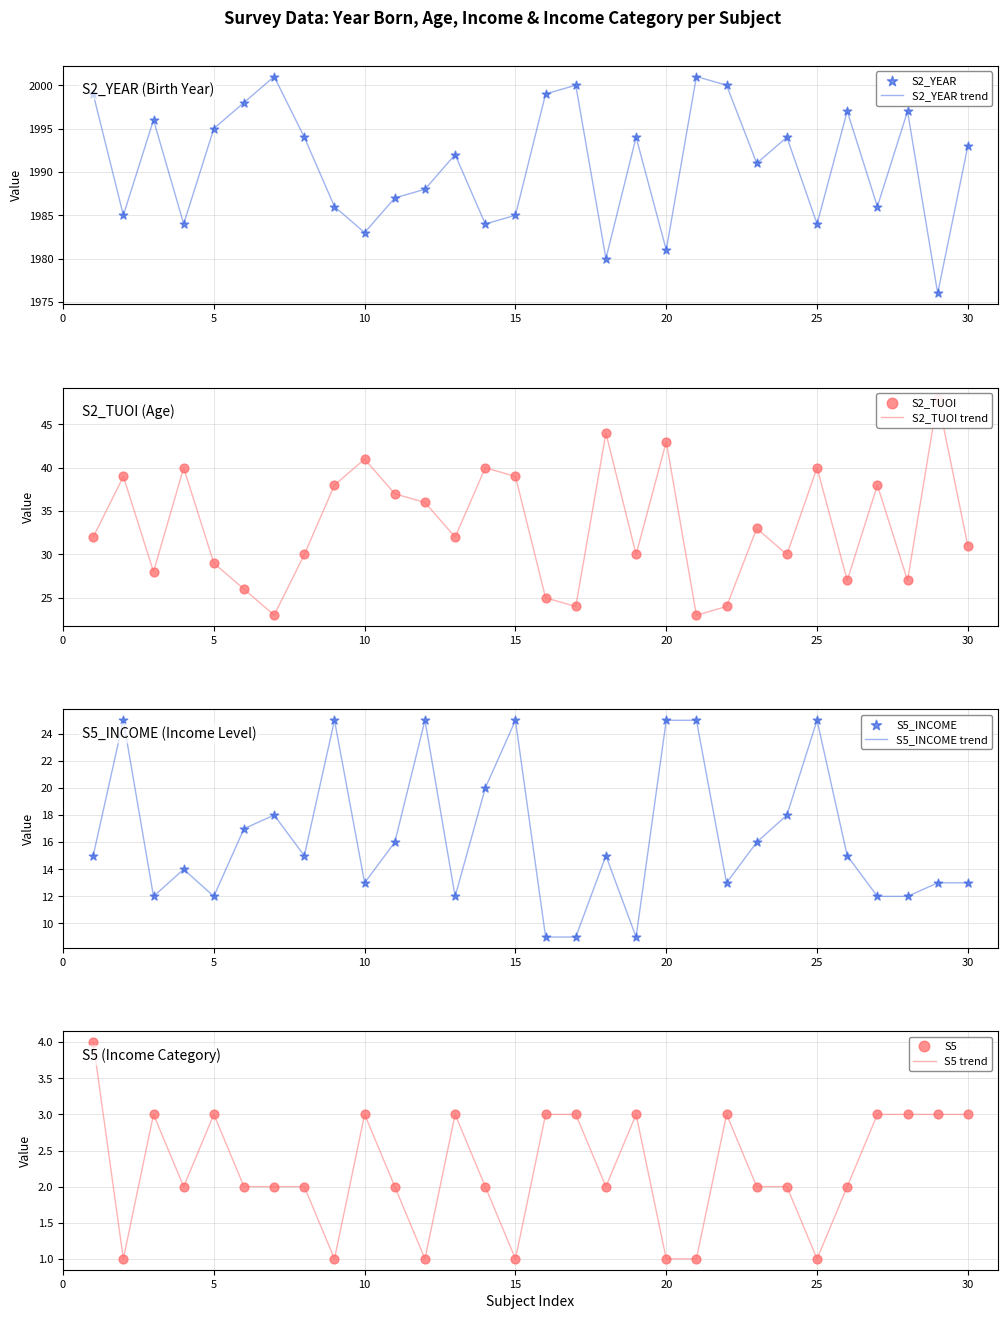

At which category is the sum across all series the highest?

1